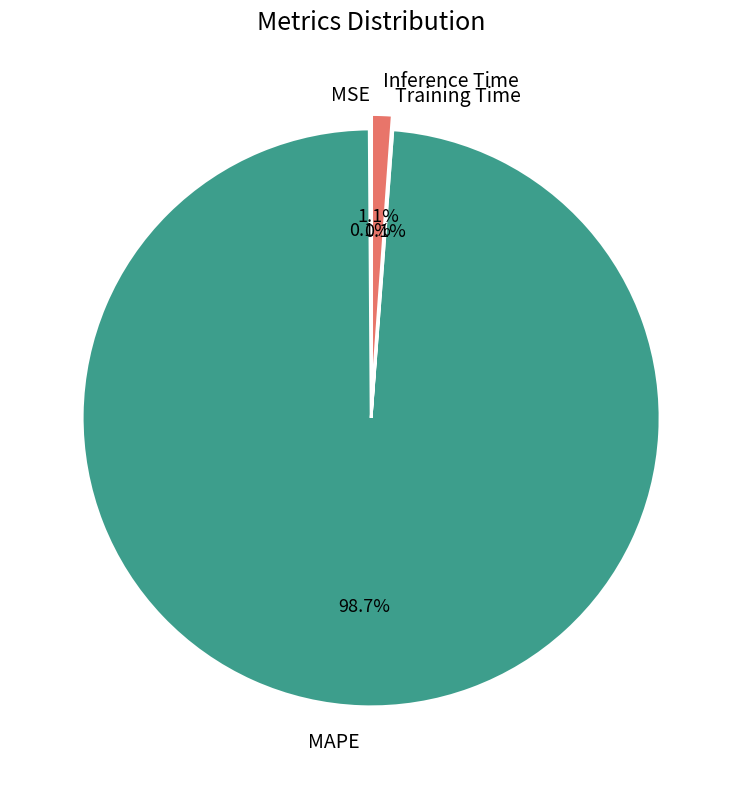

What portion of the pie excludes Inference Time?

98.9%